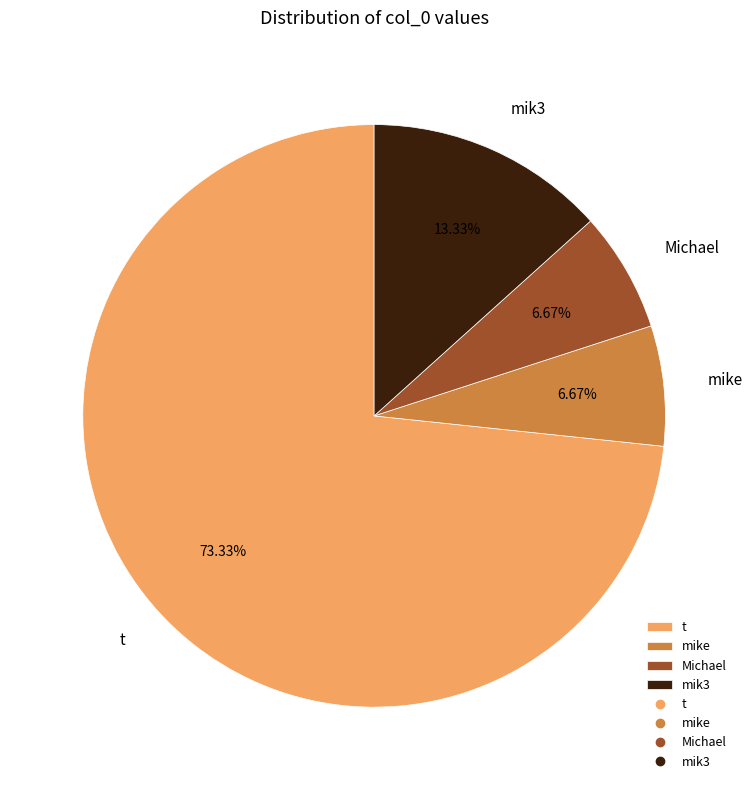

Is the sum of t and mik3 greater than half?

Yes